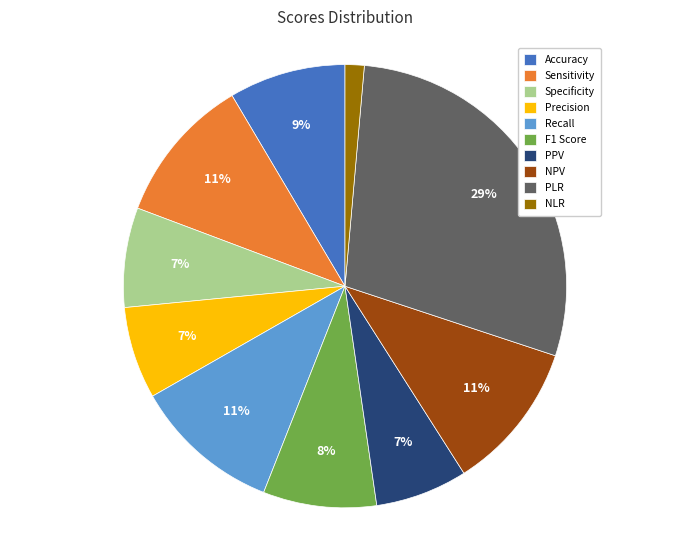

How many segments does this pie chart have?

10